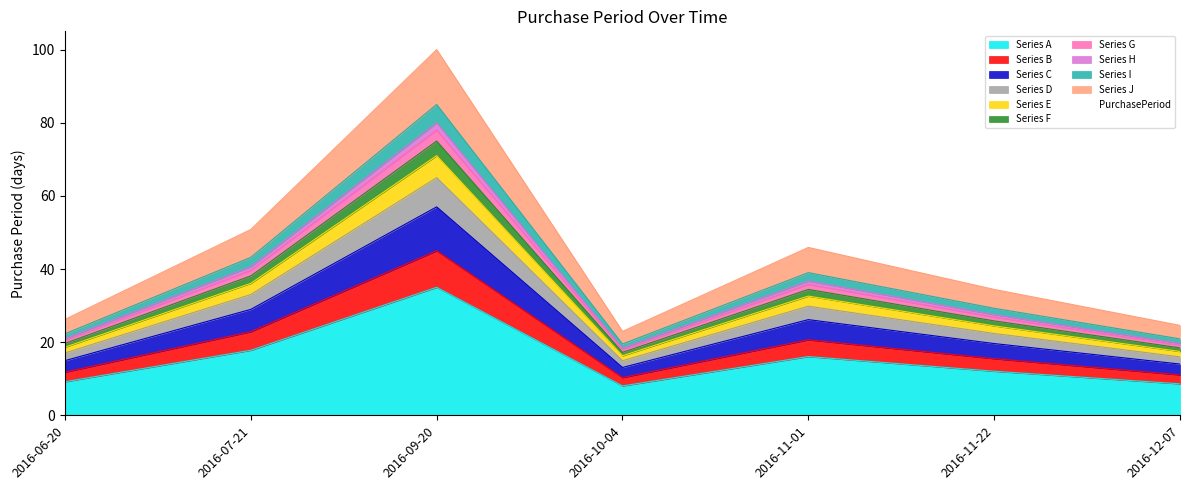

The value of Series A at 2016-10-04 is 8.0. True or false?

True